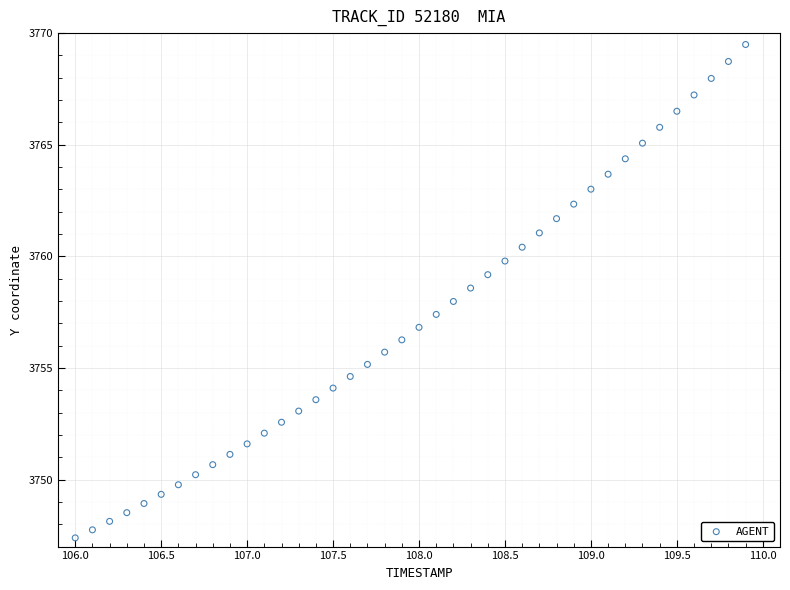

What is the range of Y values (max minus min)?

22.1